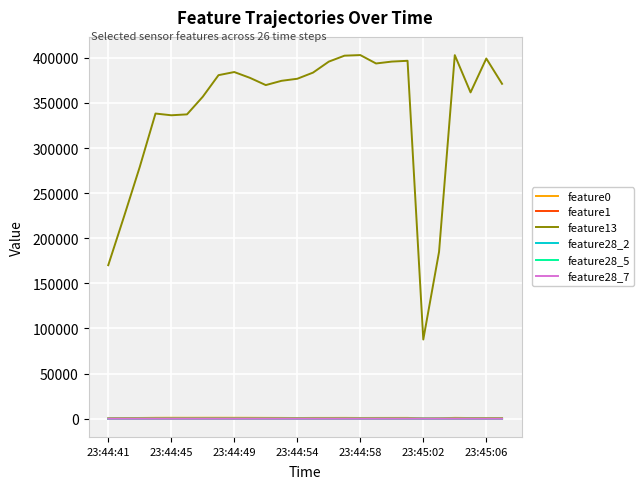

What is the highest value of the feature13 series?

403057.0